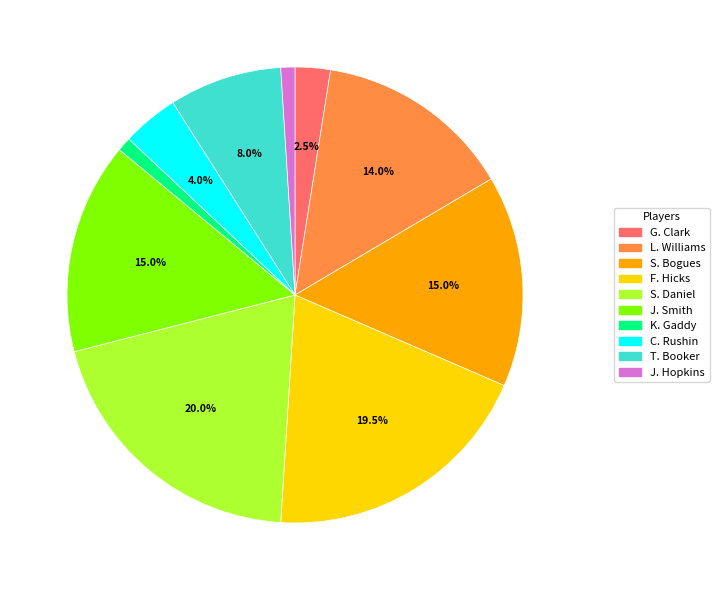

Count the number of slices in the pie.

10